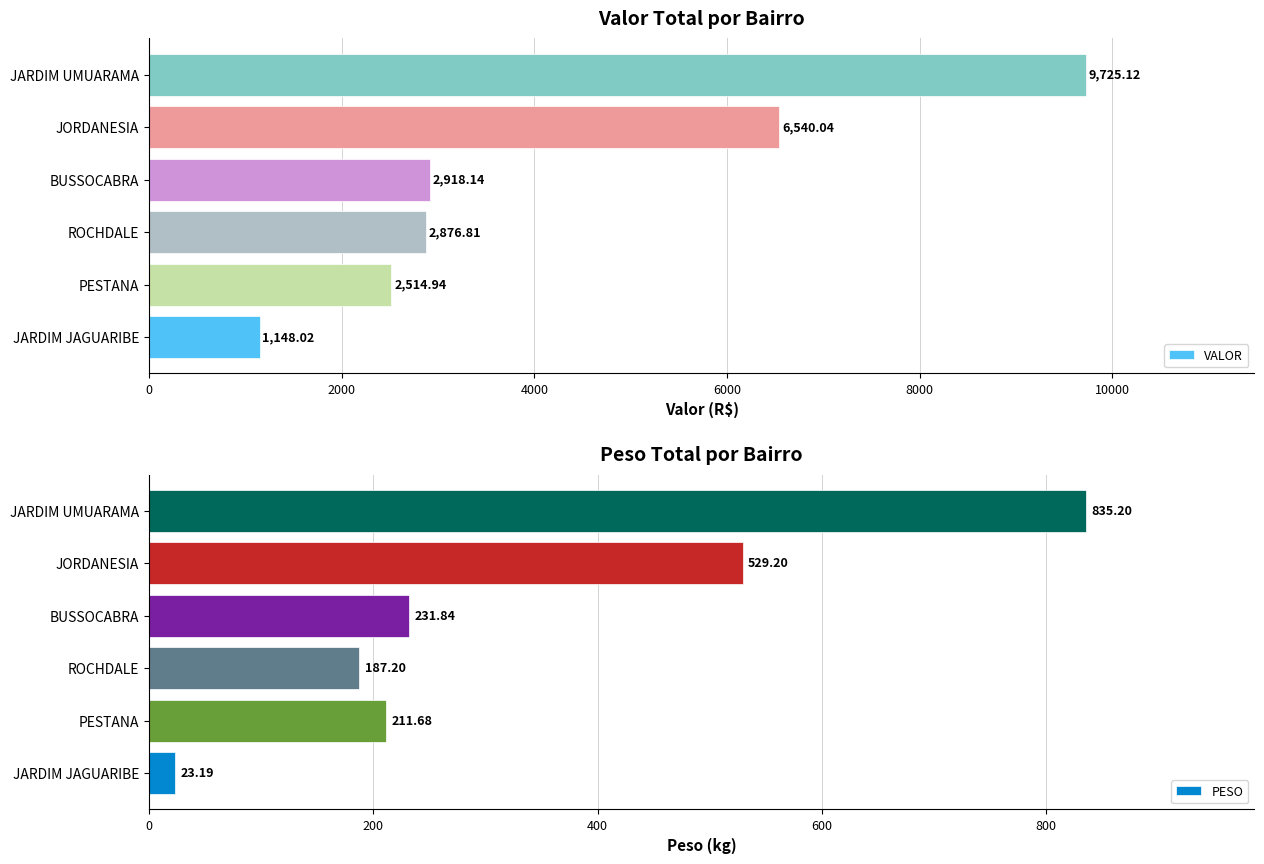

What is the value of the PESO bar at the 6th from the left?

835.2